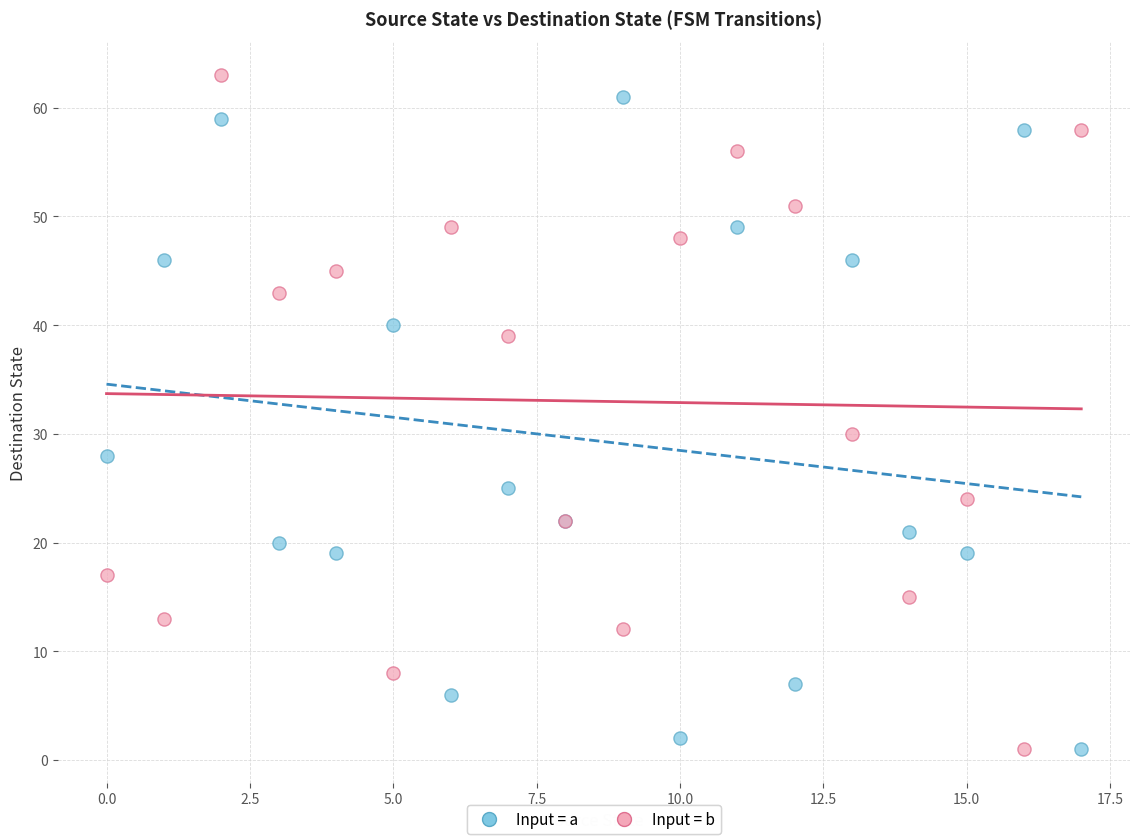

In the Input = b series, what Y value is closest to 32?

30